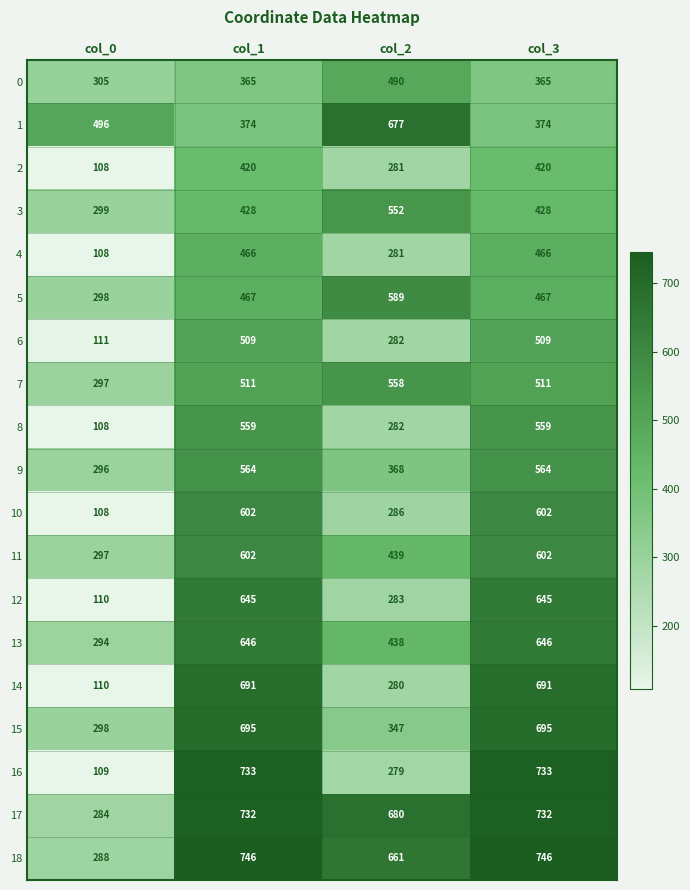

What is the sum of all 17 values?

2428